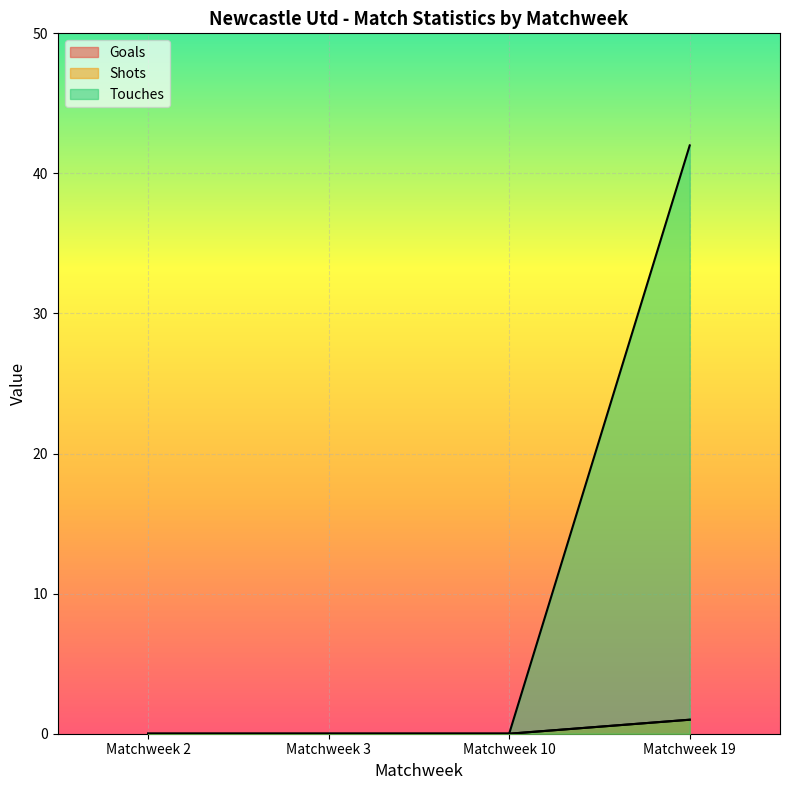

Which series has the largest total across all categories?

Touches